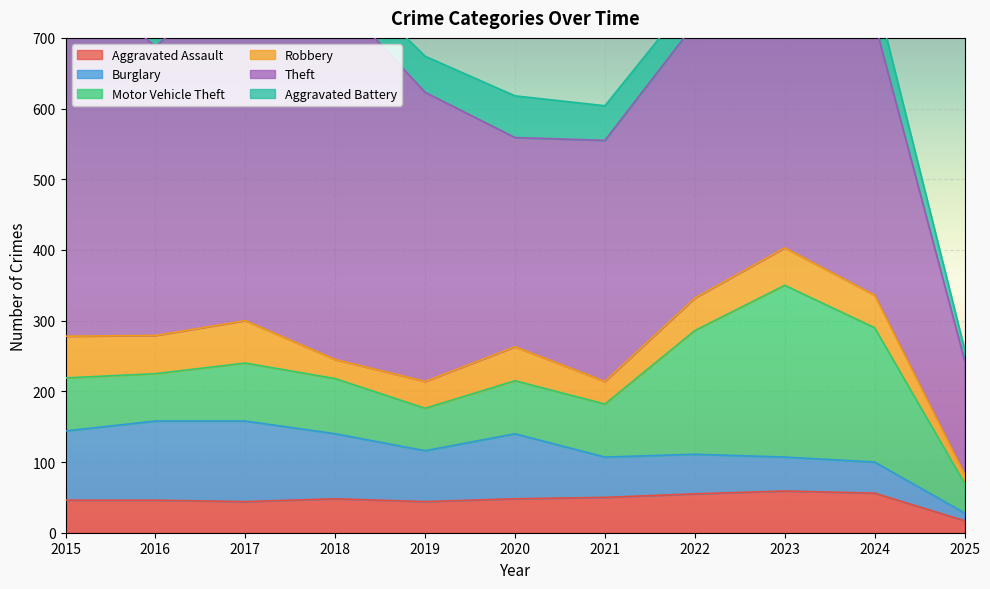

Rank the series by their maximum value, from highest to lowest.

Theft, Motor Vehicle Theft, Burglary, Robbery, Aggravated Assault, Aggravated Battery